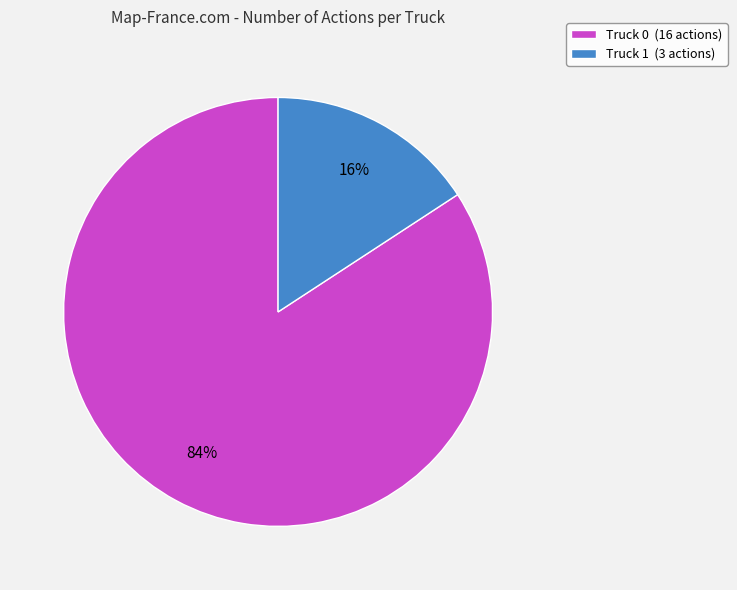

What is the smallest slice in the pie chart?

Truck 1